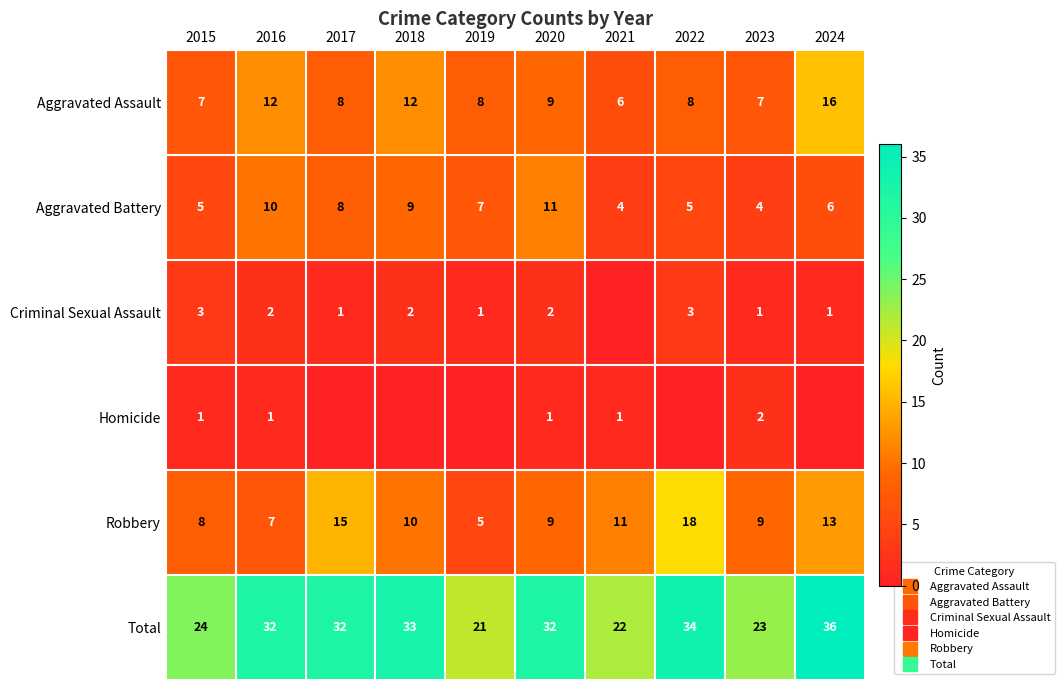

Which series has the largest total across all categories?

Total